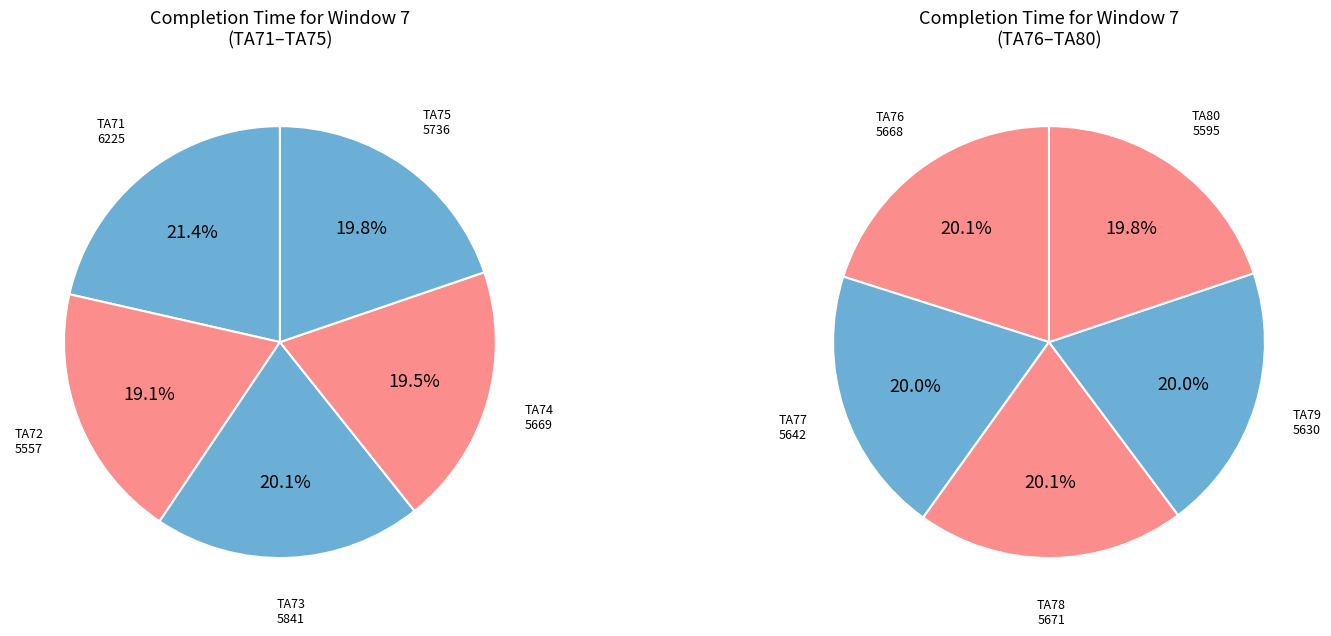

What is the change in value from TA75 to TA80?

-141